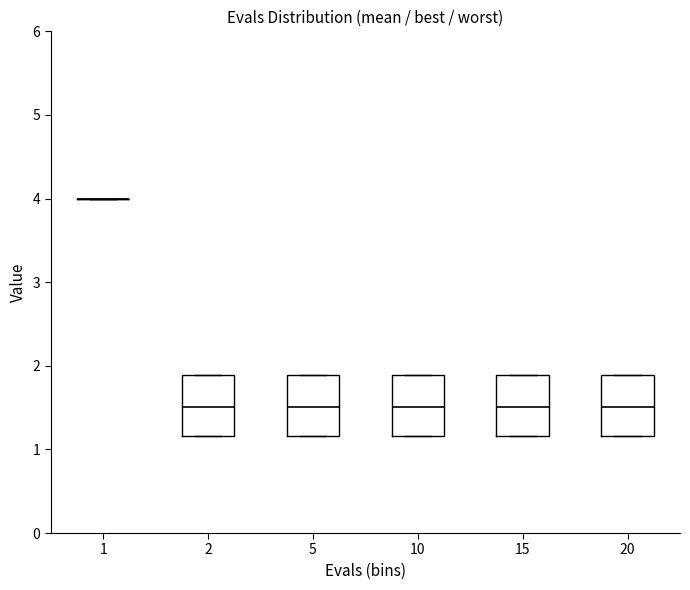

Where is the upper edge of the box at x = 20 on the y-axis? The values are not printed on the chart, so give them approximately, as read against the axis.

1.9